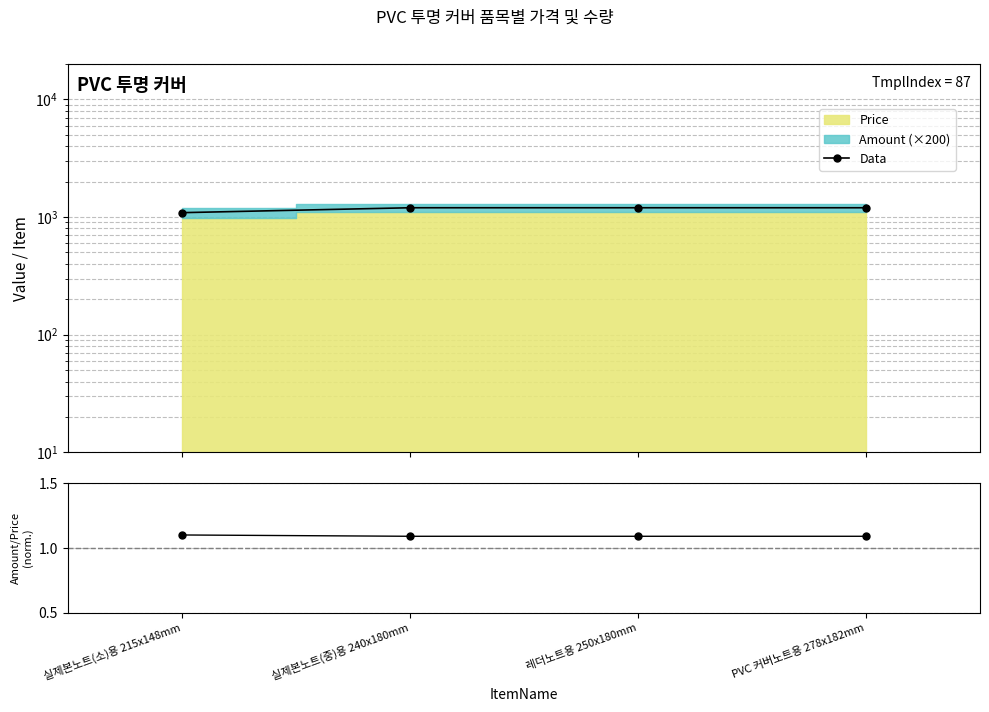

True or false: Ratio and Data intersect in this chart.

False